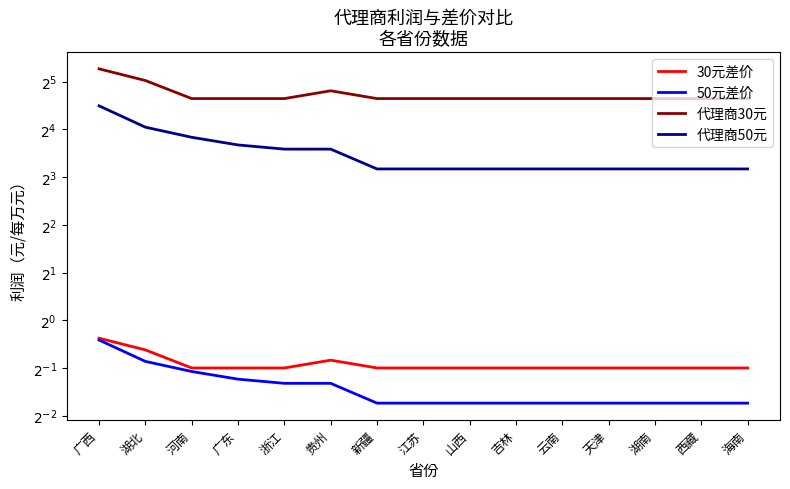

Reading right to left, list all the values displayed in this chart.

30元差价: 0.5	0.5	0.5	0.5	0.5	0.5	0.5	0.5	0.5	0.6	0.5	0.5	0.5	0.6	0.8
50元差价: 0.3	0.3	0.3	0.3	0.3	0.3	0.3	0.3	0.3	0.4	0.4	0.4	0.5	0.5	0.8
代理商30元: 25.0	25.0	25.0	25.0	25.0	25.0	25.0	25.0	25.0	28.0	25.0	25.0	25.0	32.5	38.5
代理商50元: 9.0	9.0	9.0	9.0	9.0	9.0	9.0	9.0	9.0	12.0	12.0	12.7	14.2	16.5	22.5